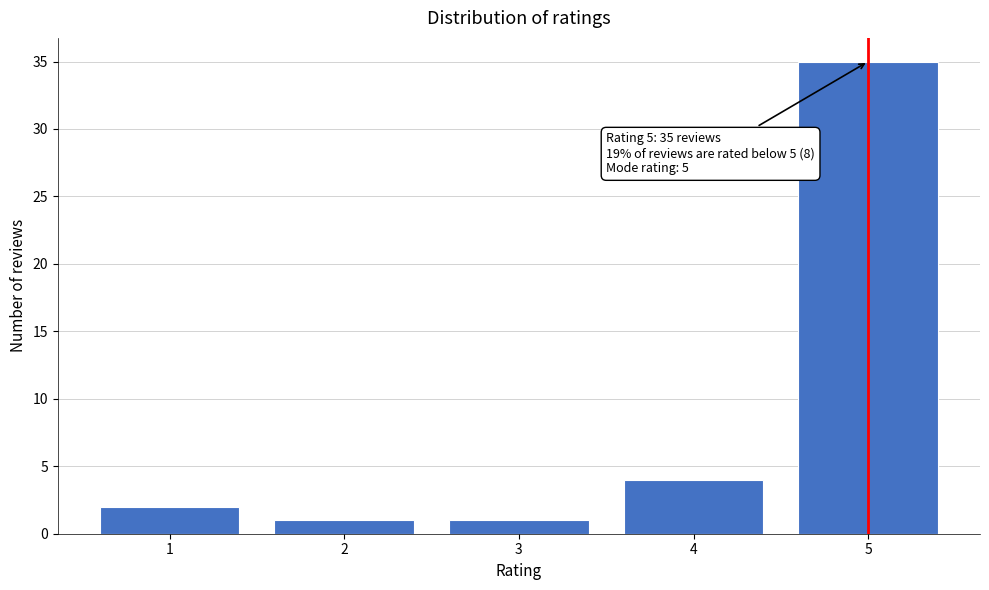

Reading left to right, extract all data points from this chart.

1=2	2=1	3=1	4=4	5=35